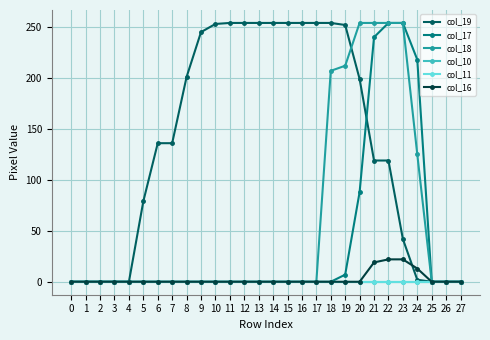

What is the total value across all series at 24?

358